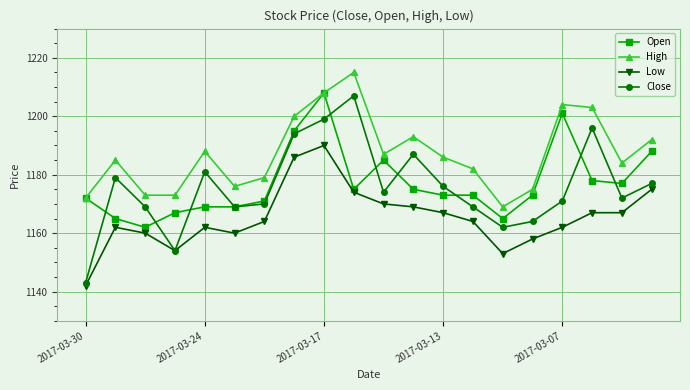

What is the value of the Close point at the 9th from the left?

1199